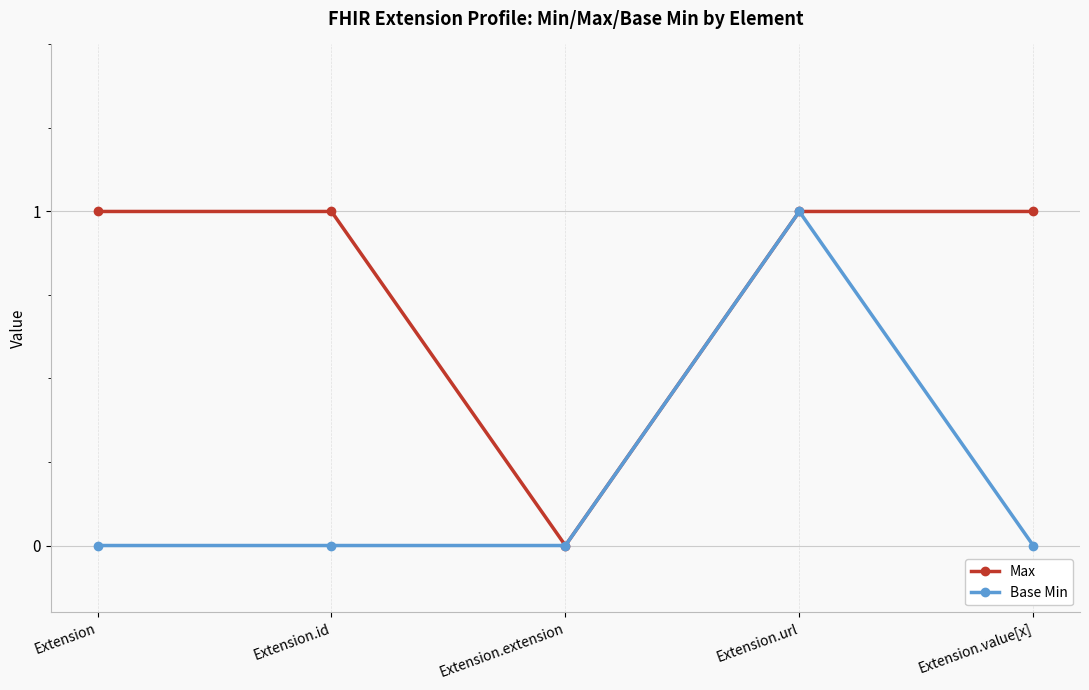

How many positive values does the Max series have?

4